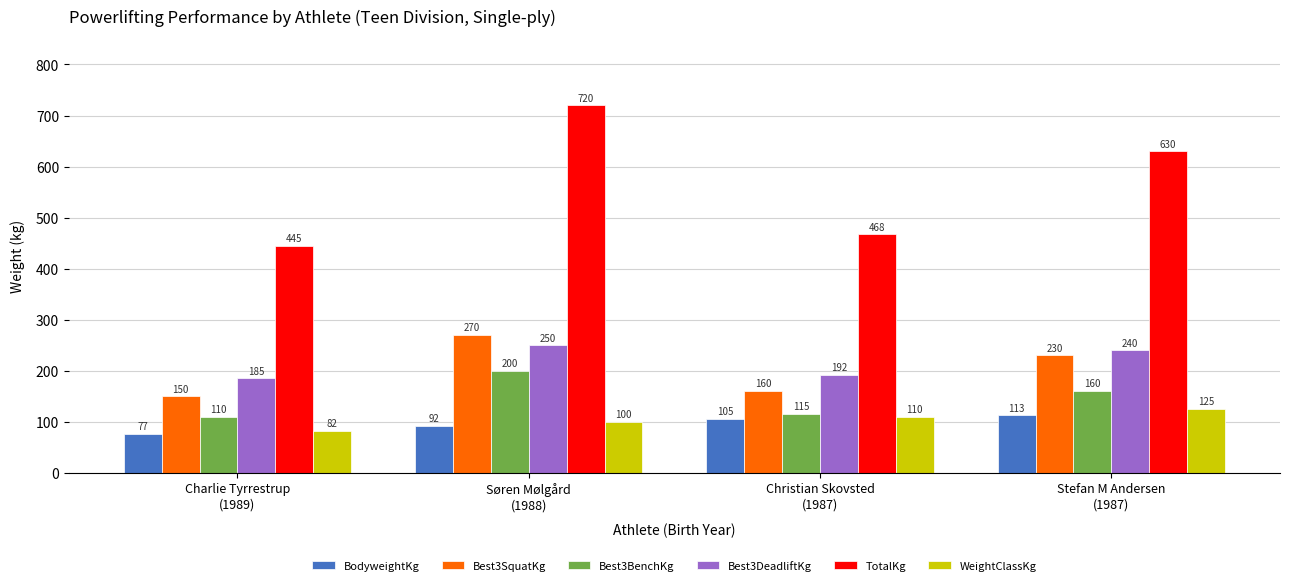

At which label does TotalKg reach its minimum?

Charlie Tyrrestrup
(1989)